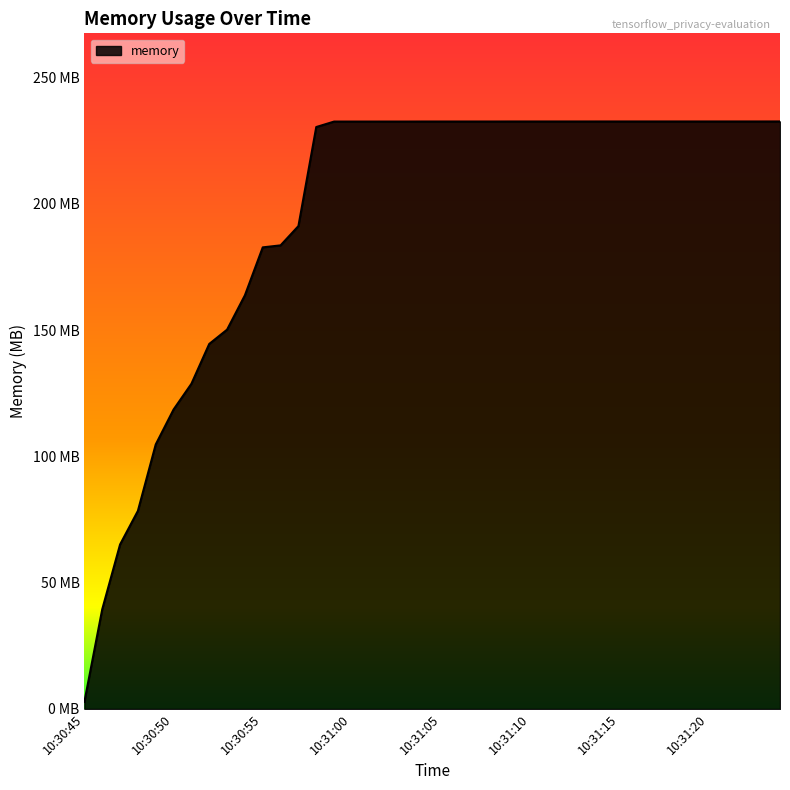

Does the chart have visible grid lines?

No